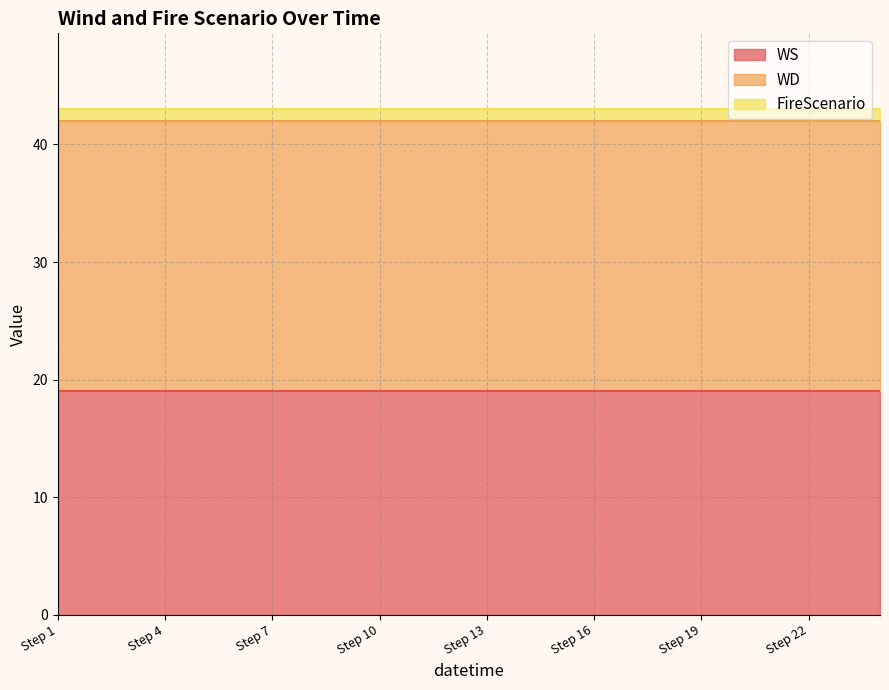

Reading left to right, what are all the values shown in this chart?

WS: 2007-03-09=19	1=19	2=19	3=19	4=19	5=19	6=19	7=19	8=19	9=19	10=19	11=19	12=19	13=19	14=19	15=19	16=19	17=19	18=19	19=19	20=19	21=19	22=19	23=19
WD: 2007-03-09=23	1=23	2=23	3=23	4=23	5=23	6=23	7=23	8=23	9=23	10=23	11=23	12=23	13=23	14=23	15=23	16=23	17=23	18=23	19=23	20=23	21=23	22=23	23=23
FireScenario: 2007-03-09=1	1=1	2=1	3=1	4=1	5=1	6=1	7=1	8=1	9=1	10=1	11=1	12=1	13=1	14=1	15=1	16=1	17=1	18=1	19=1	20=1	21=1	22=1	23=1